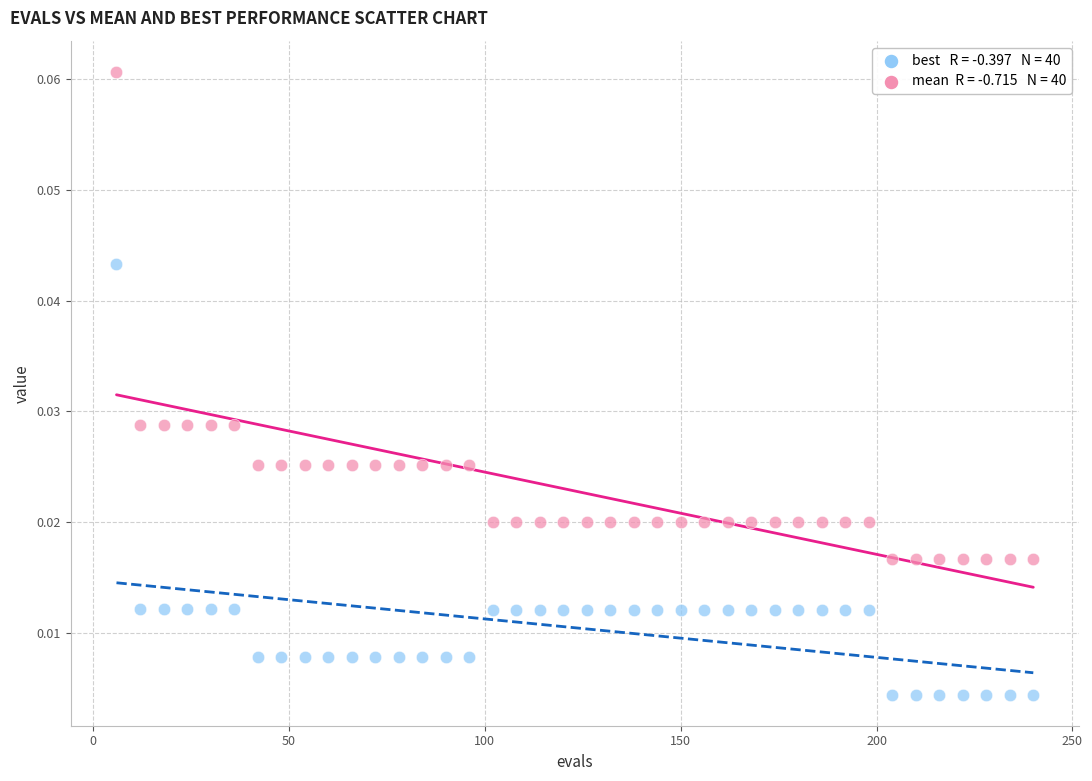

How many data points are displayed?

80